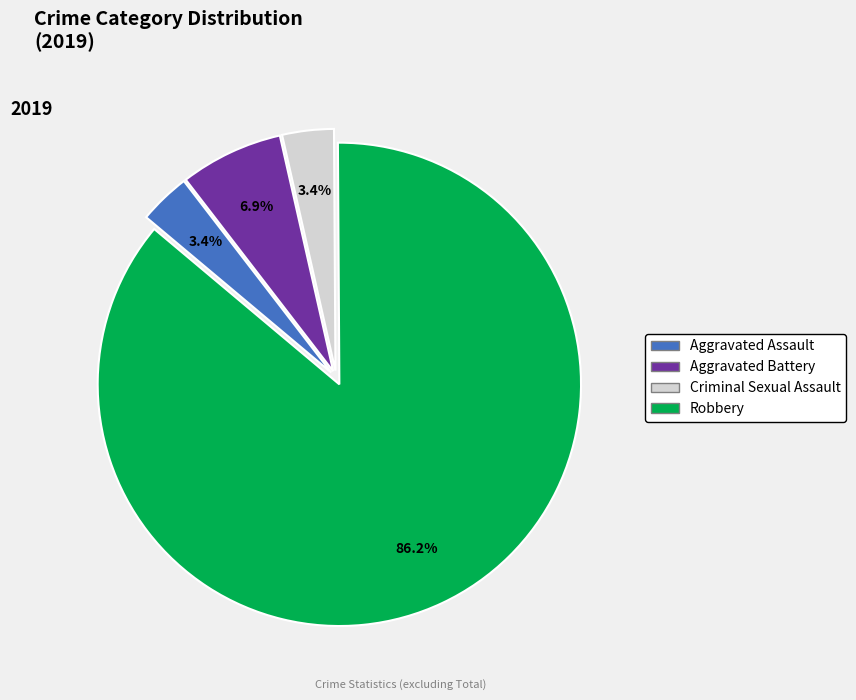

Is it true that Robbery is 86% of the pie?

True